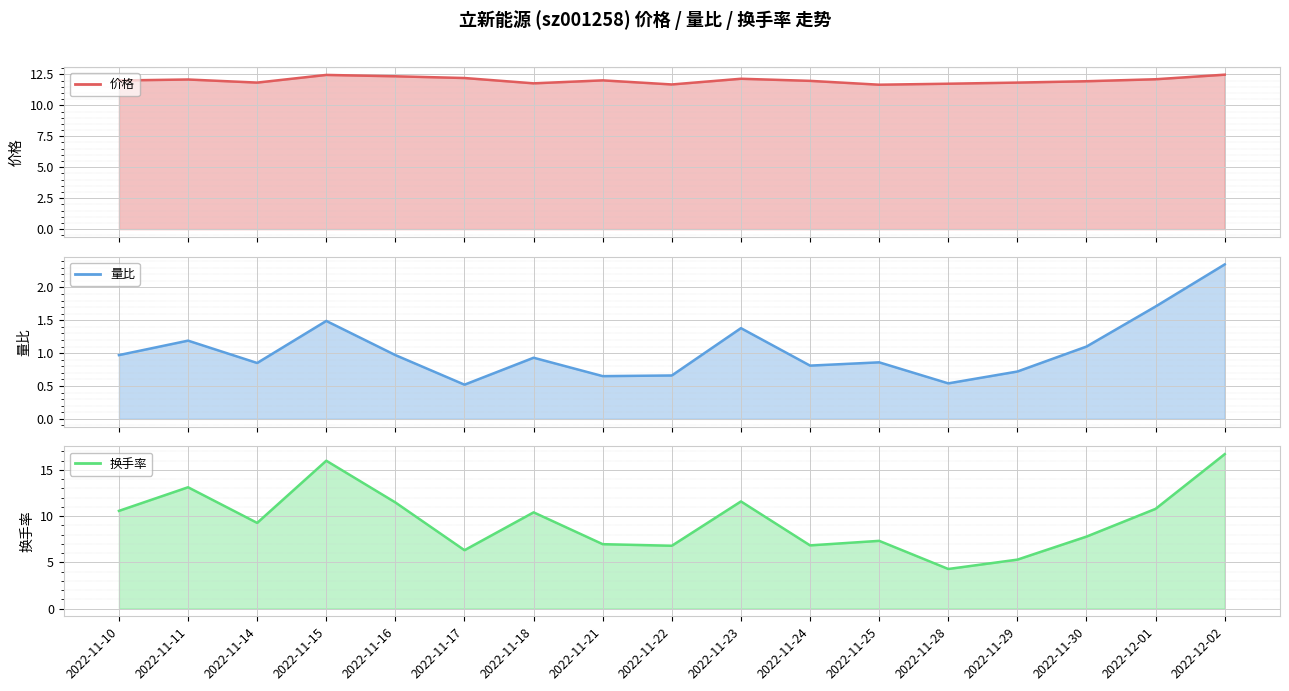

Which category has the highest value in the 换手率 series?

2022-12-02